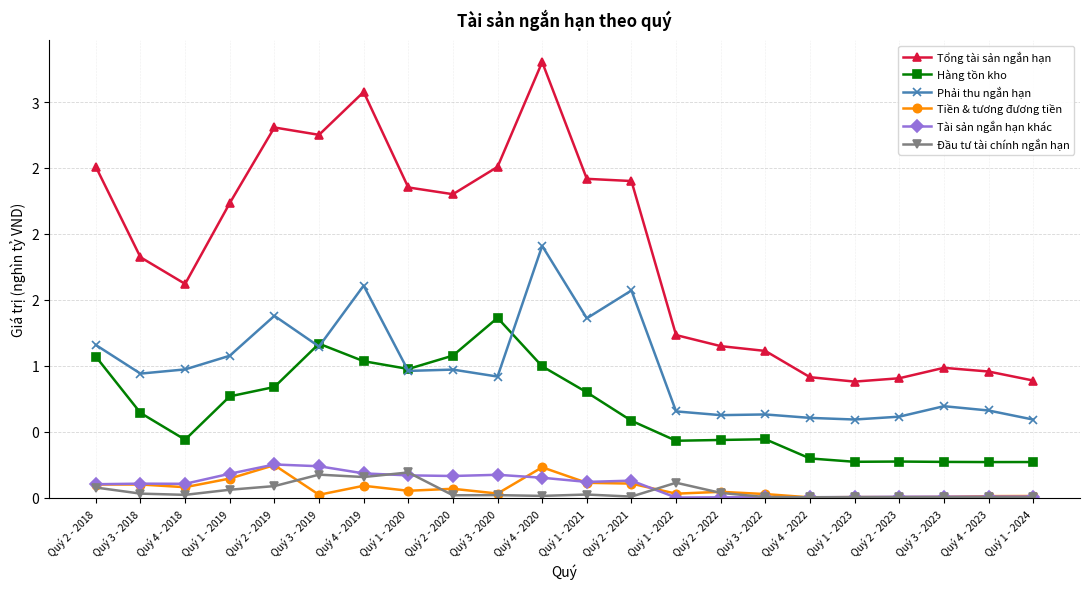

Which series changed the most between Quý 4 - 2018 and Quý 2 - 2023?

Tổng tài sản ngắn hạn